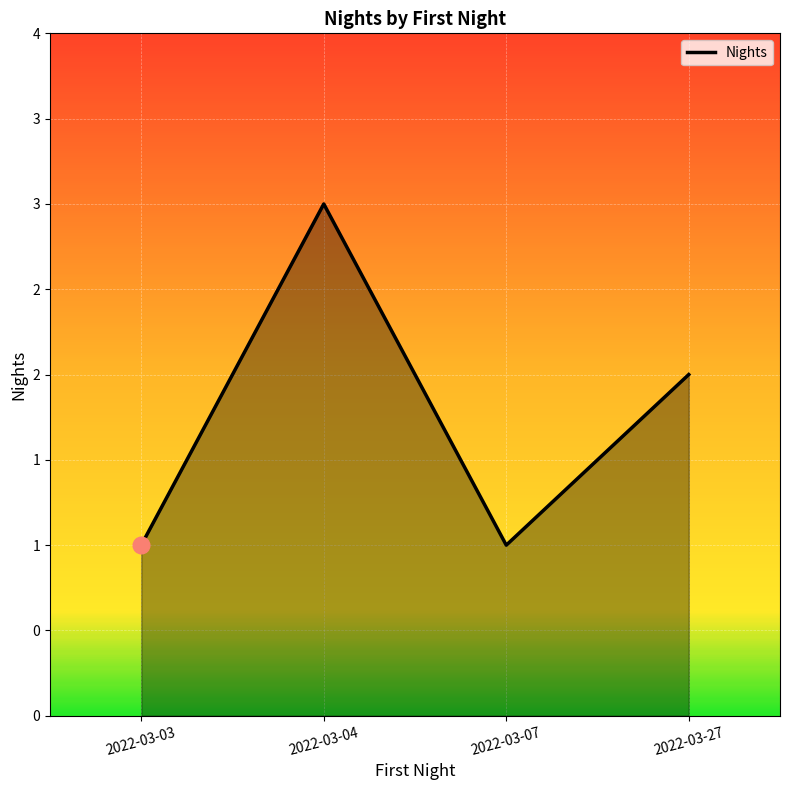

Reading left to right, what are all the values shown in this chart?

1	3	1	2